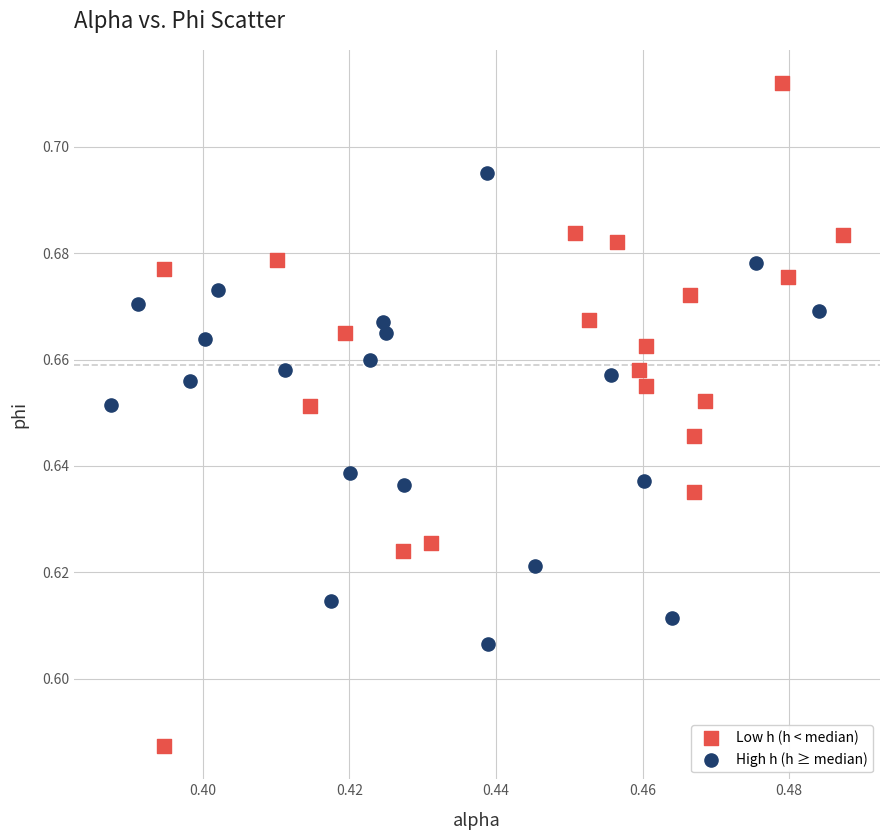

Which series contains the highest Y value?

Low h (h < median)